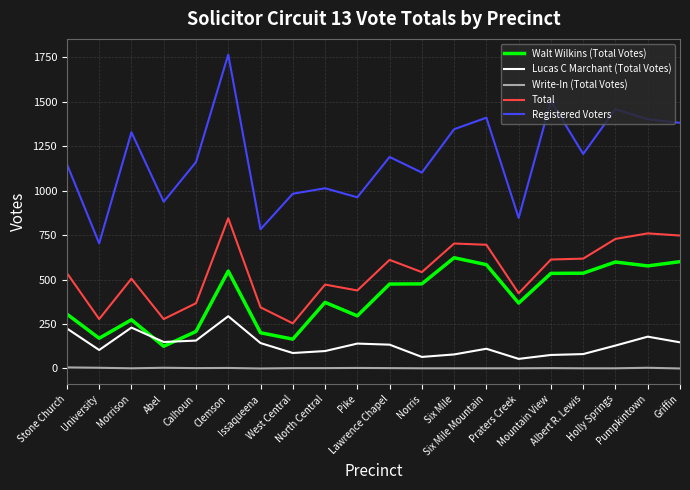

Rank the series by their maximum value, from lowest to highest.

Write-In (Total Votes), Lucas C Marchant (Total Votes), Walt Wilkins (Total Votes), Total, Registered Voters